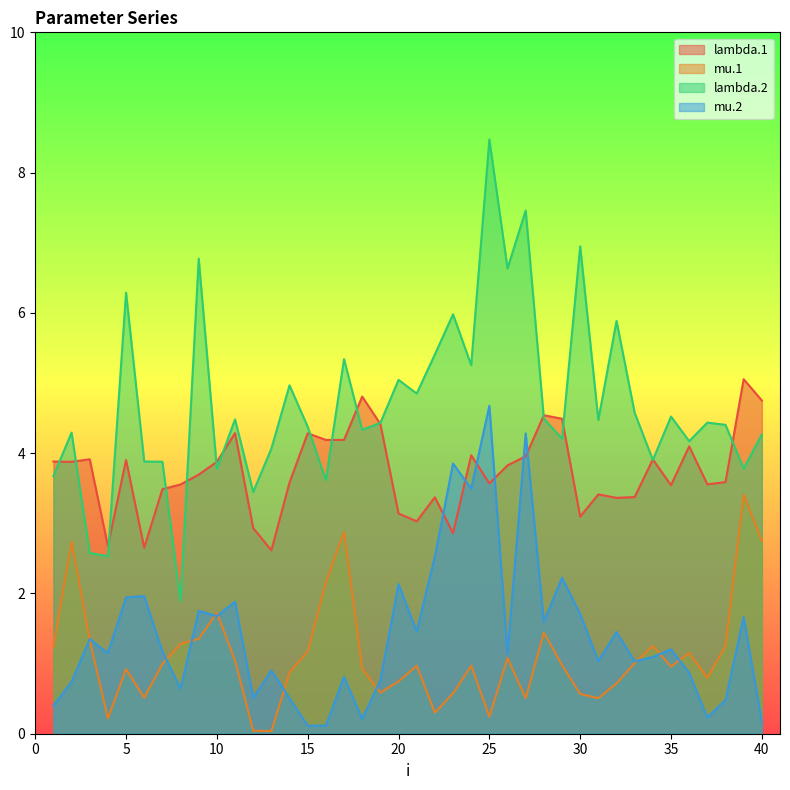

Between which two adjacent categories do mu.1 and mu.2 first intersect?

2 and 3